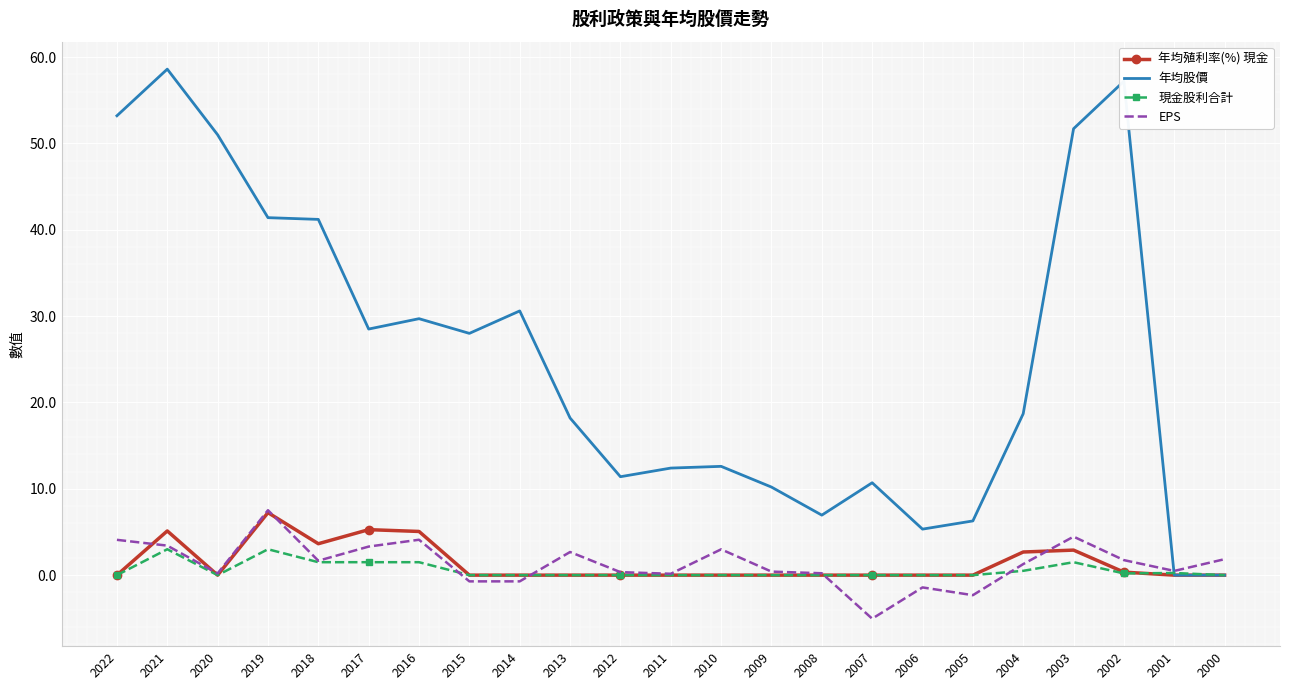

Is it true that 年均殖利率(%) 現金 equals 11.7 at 2019?

False